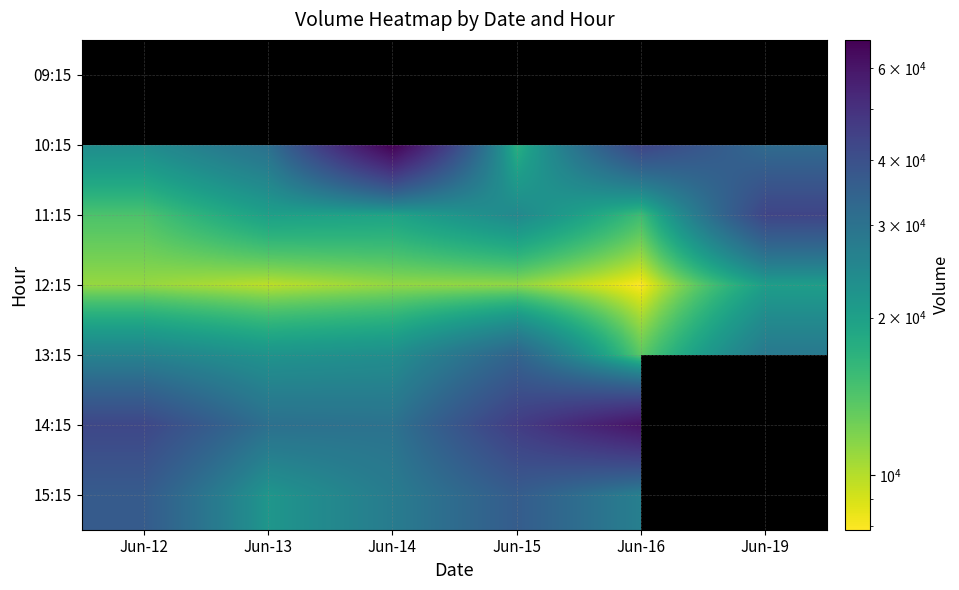

Rank the series at Jun-13 from lowest to highest value.

12:15, 11:15, 09:15, 15:15, 13:15, 14:15, 10:15